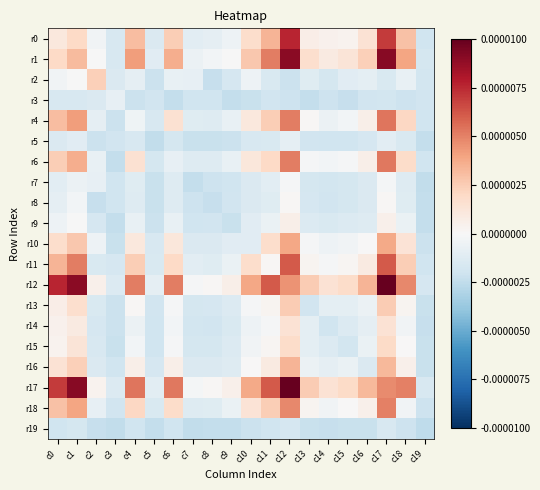

Which has a higher value, c17 or c15?

c17